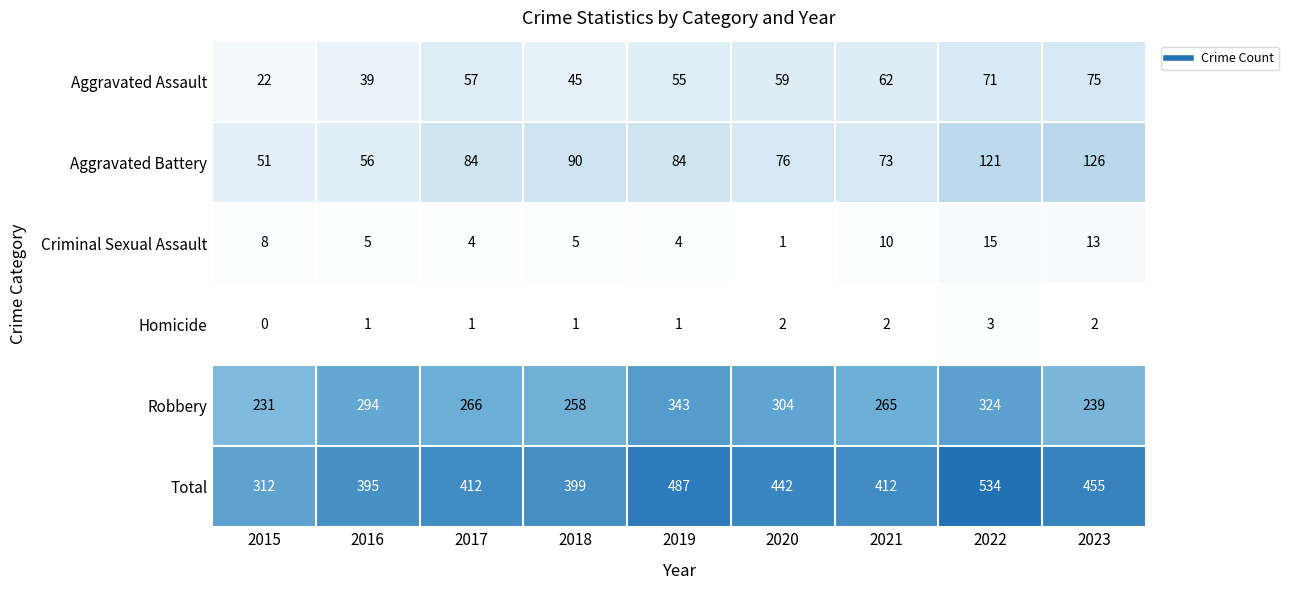

What is the sum of the Aggravated Assault values at 2018 and 2022?

116